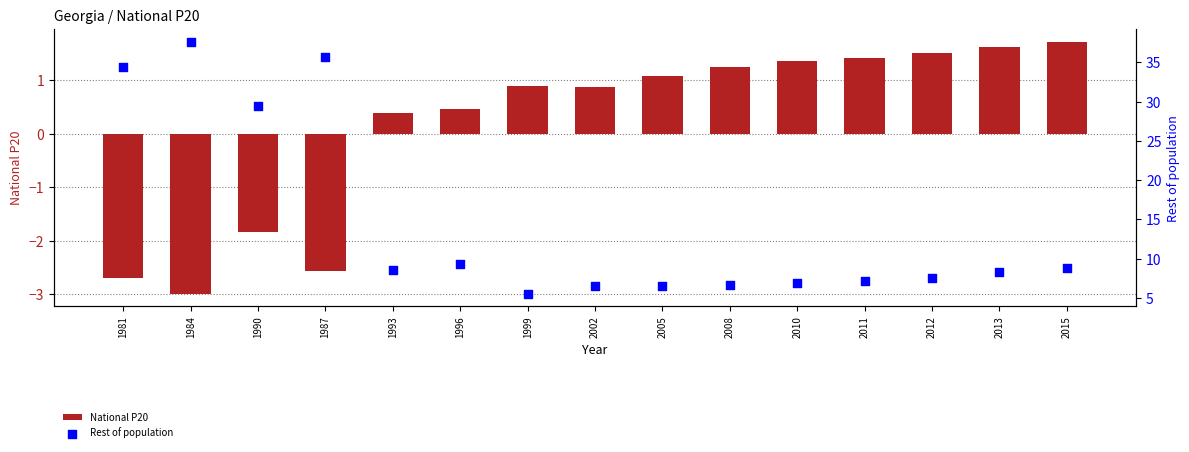

At how many categories does at least one series exceed 13?

4